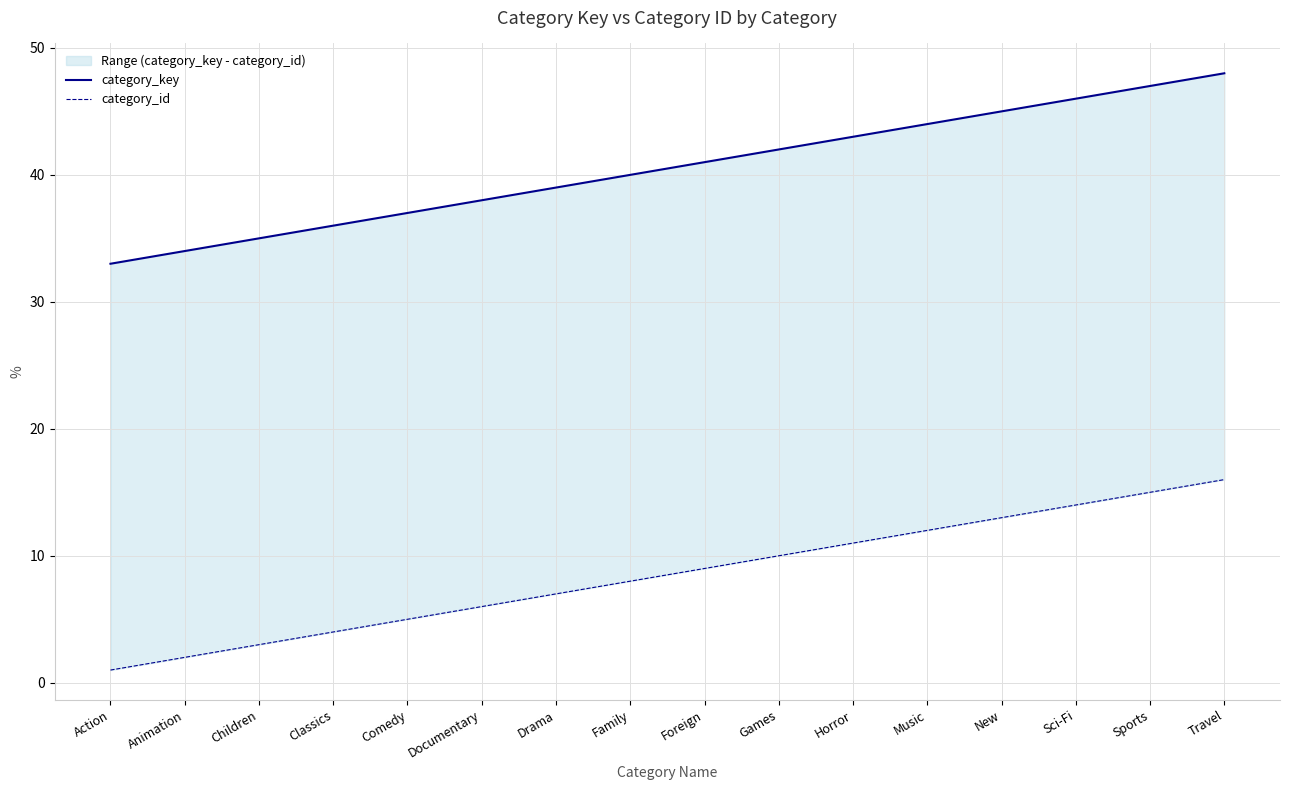

What is the minimum value for category_key?

33